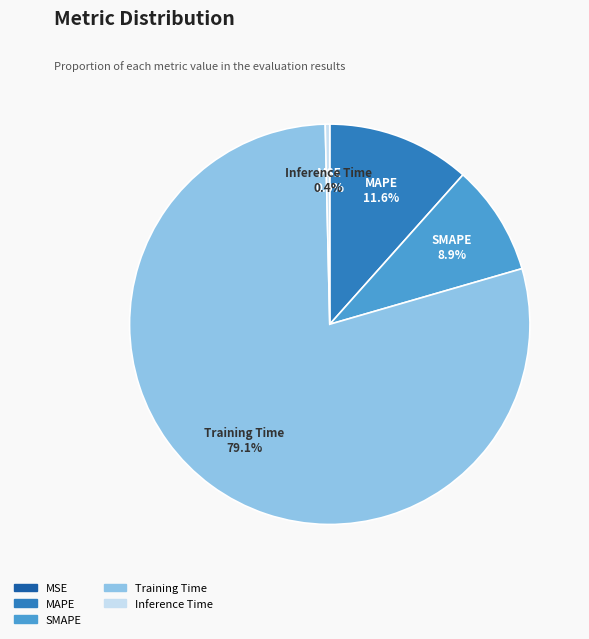

Do MAPE and Inference Time together represent more than half of the pie?

No